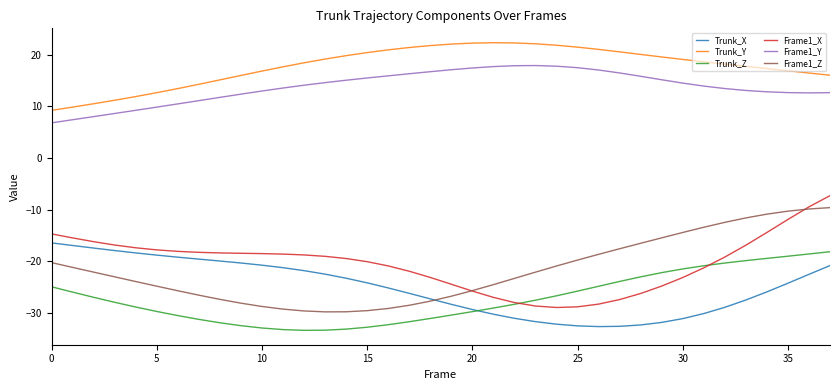

What are all the series names shown in the legend?

Trunk_X, Trunk_Y, Trunk_Z, Frame1_X, Frame1_Y, Frame1_Z